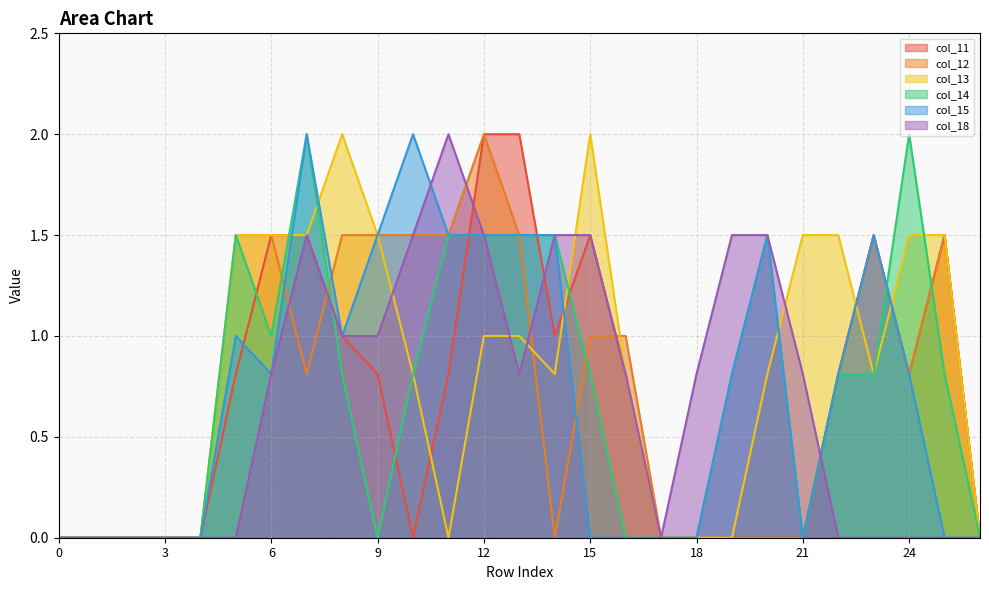

What are all the series names shown in the legend?

col_11, col_12, col_13, col_14, col_15, col_18